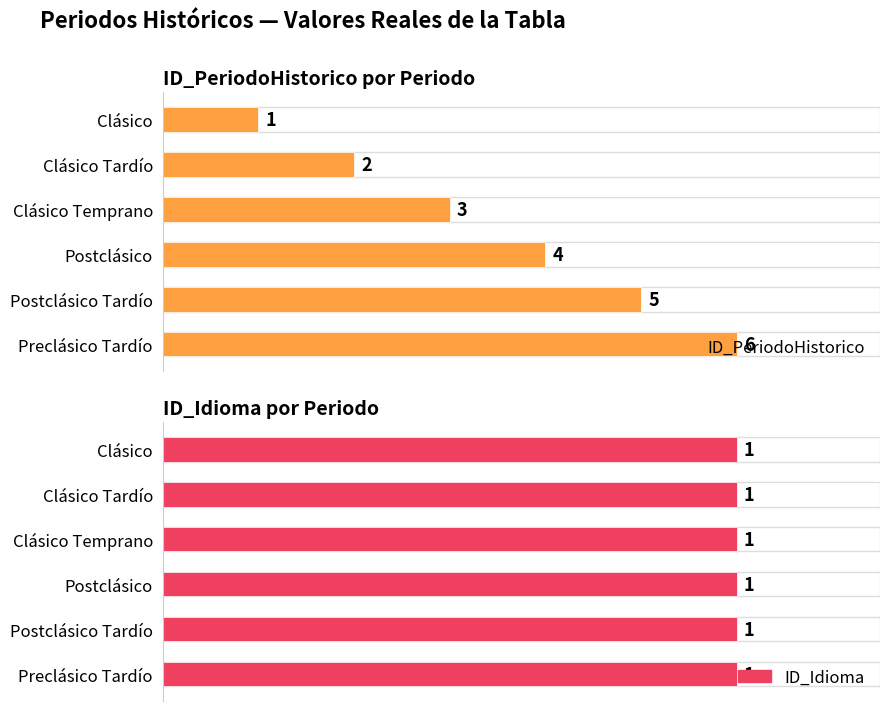

Which series has the largest total across all categories?

ID_PeriodoHistorico